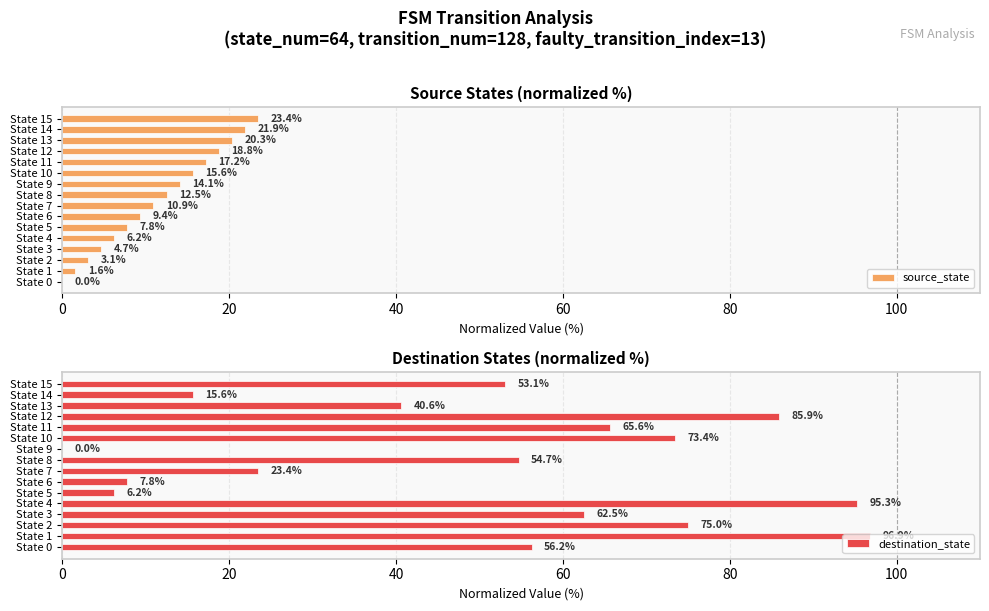

How many bars are there in total?

32